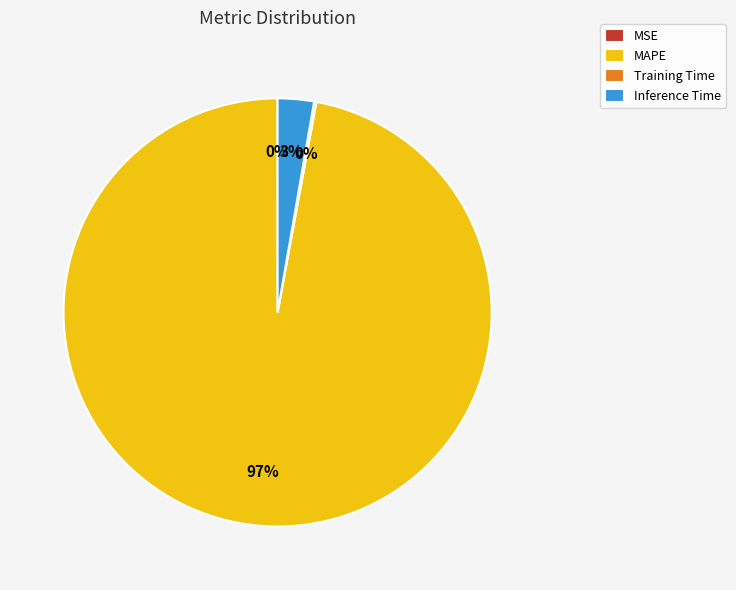

Which category accounts for the majority?

MAPE